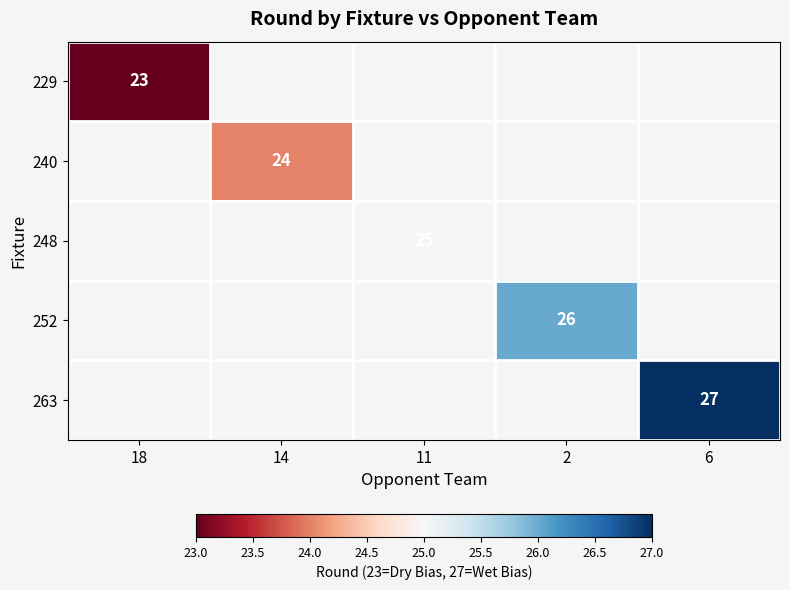

Which has a higher value, 18 or 2?

2